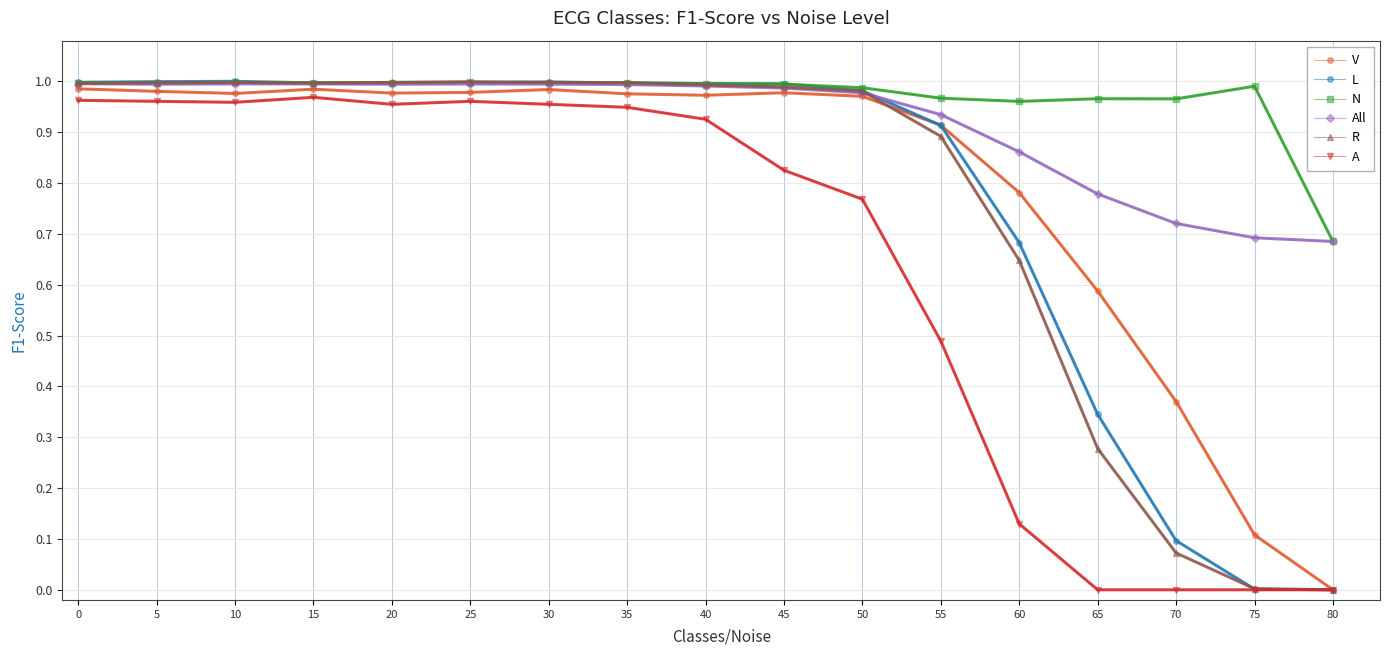

The L series shows 0.6 at 50. True or false?

False